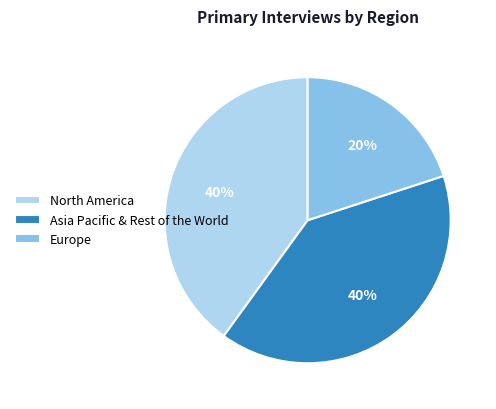

The North America slice represents 46% of the pie. True or false?

False